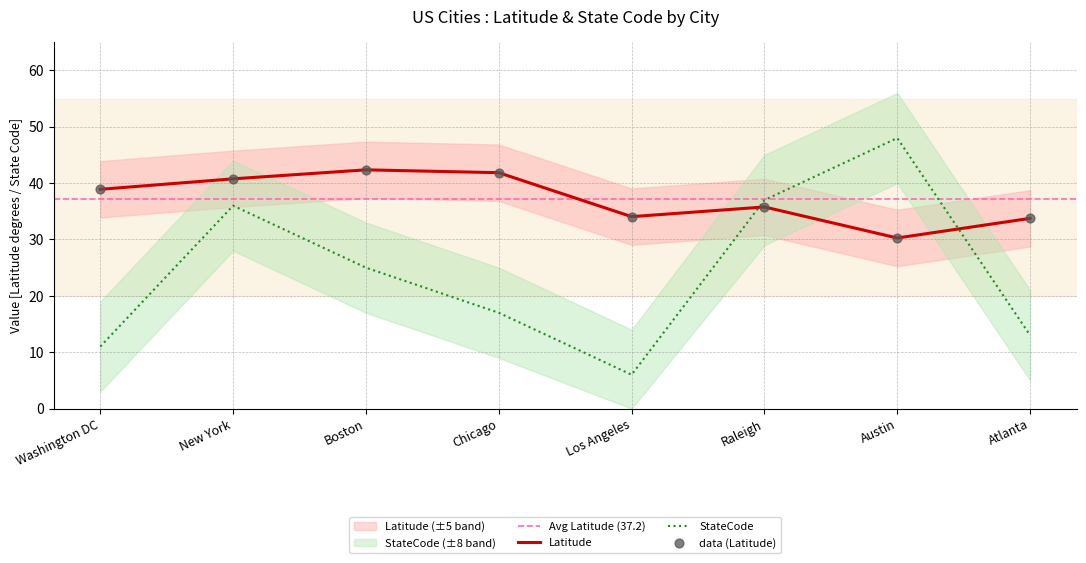

Which series has the widest spread of Y values?

StateCode